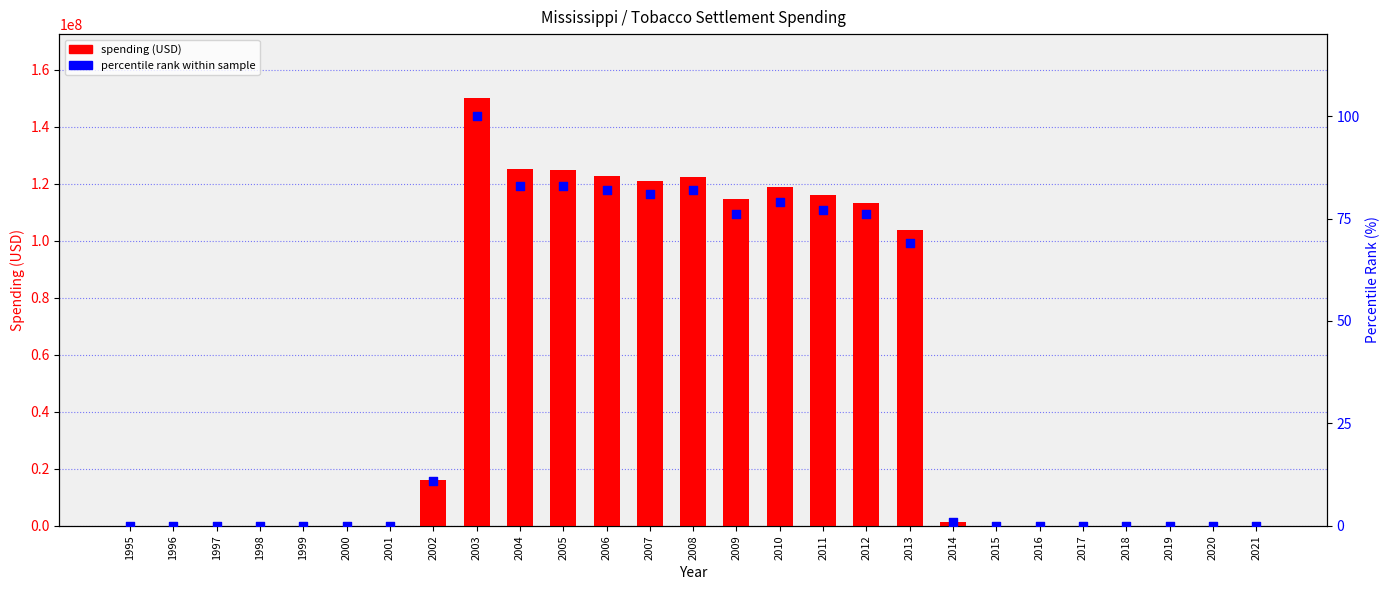

Is the value of spending (USD) at 2016 greater than the value of percentile rank within sample at 2001?

Yes